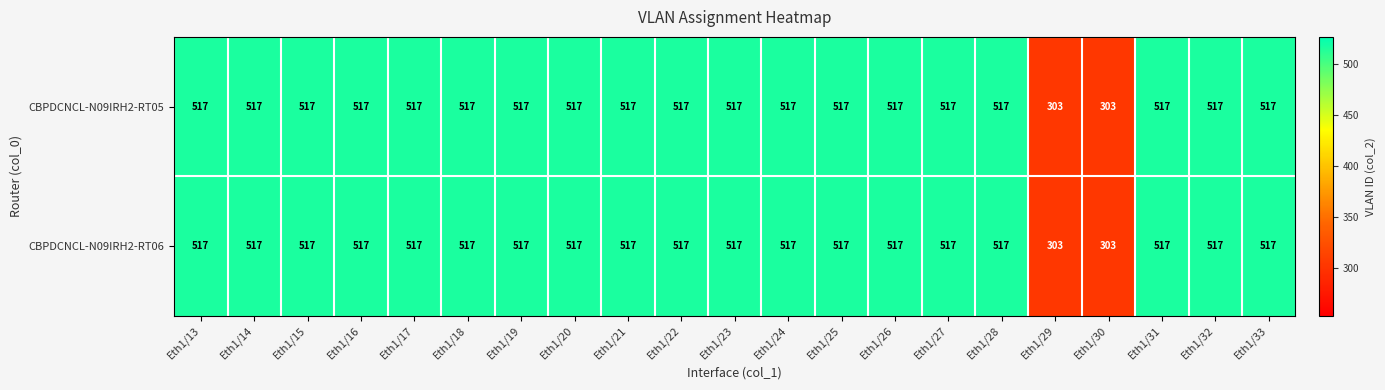

True or false: CBPDCNCL-N09IRH2-RT06 has a value of 517 at Eth1/18.

True